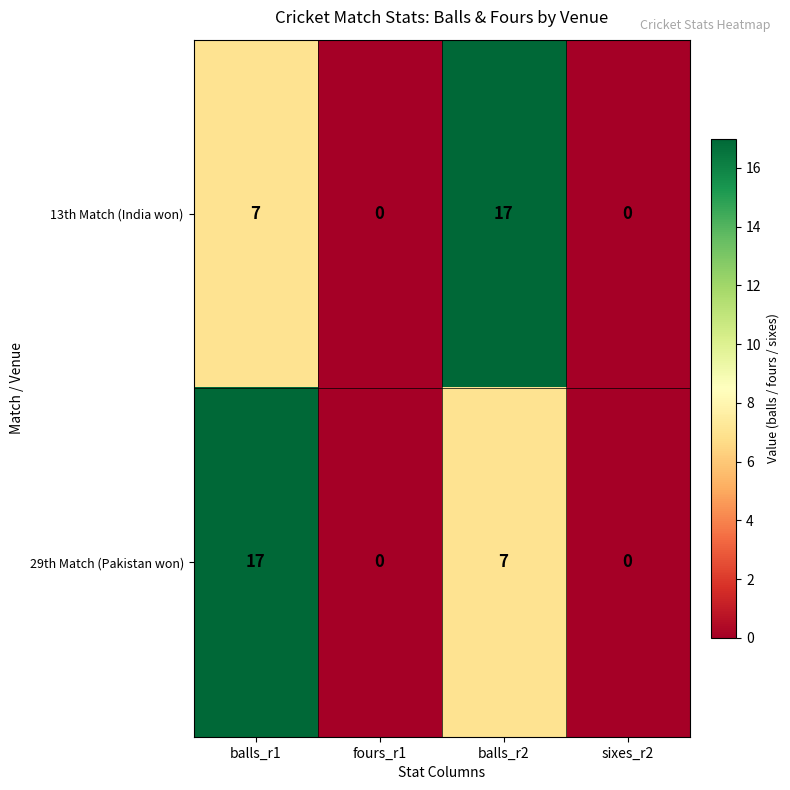

Rank the series at balls_r2 from highest to lowest value.

13th Match (India won), 29th Match (Pakistan won)